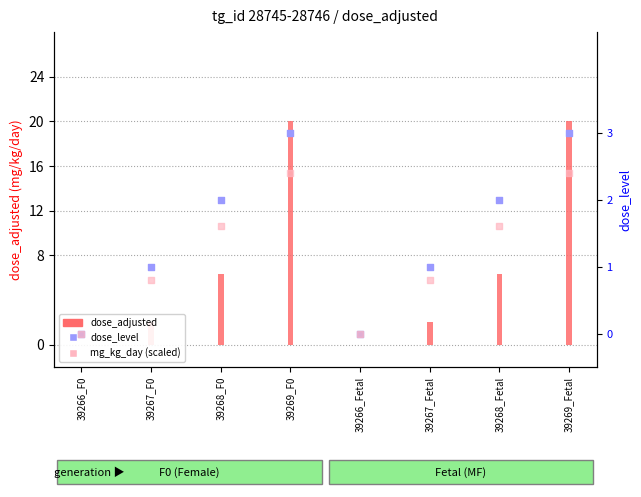

Which series reaches the maximum Y coordinate?

dose_adjusted